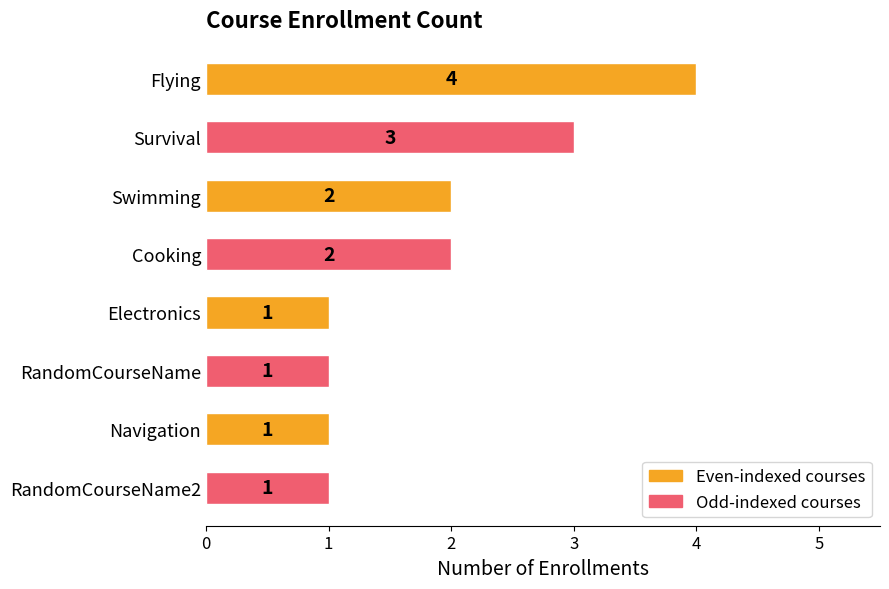

What is the greatest value displayed?

4